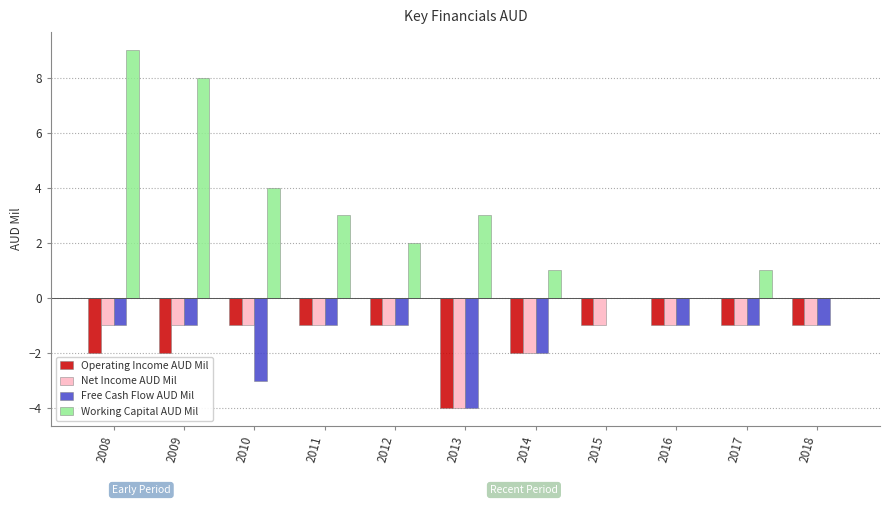

True or false: Operating Income AUD Mil has a value of -3 at 2014.

False